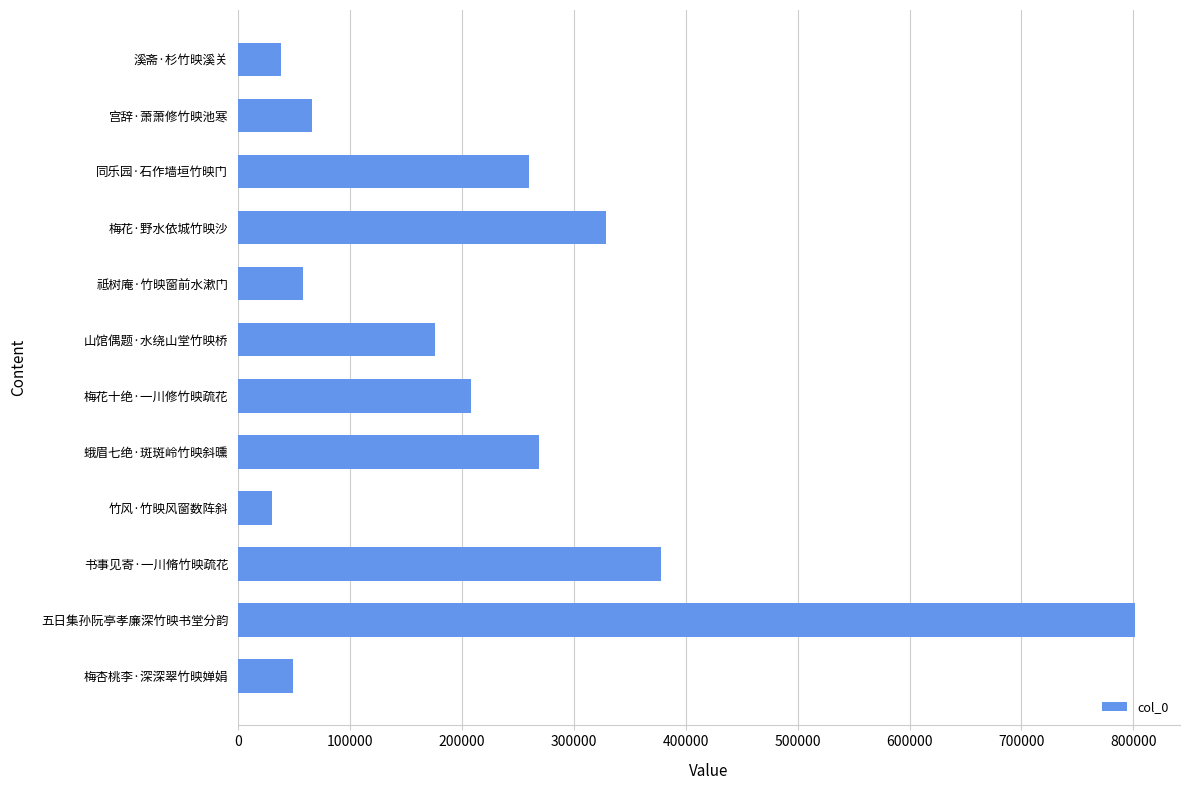

True or false: the data shows 377824 at 书事见寄·一川脩竹映疏花.

True